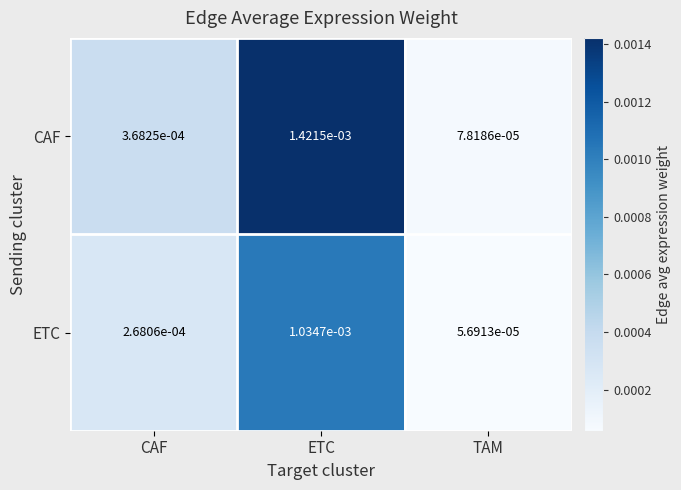

At which category is the sum across all series the highest?

ETC